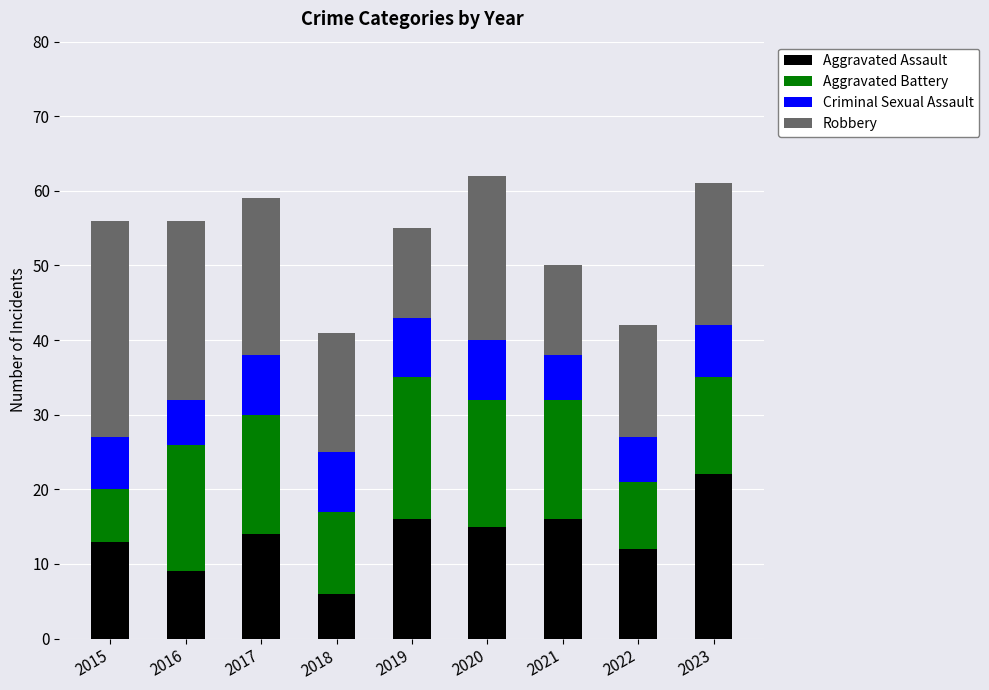

What are all the series names shown in the legend?

Aggravated Assault, Aggravated Battery, Criminal Sexual Assault, Robbery